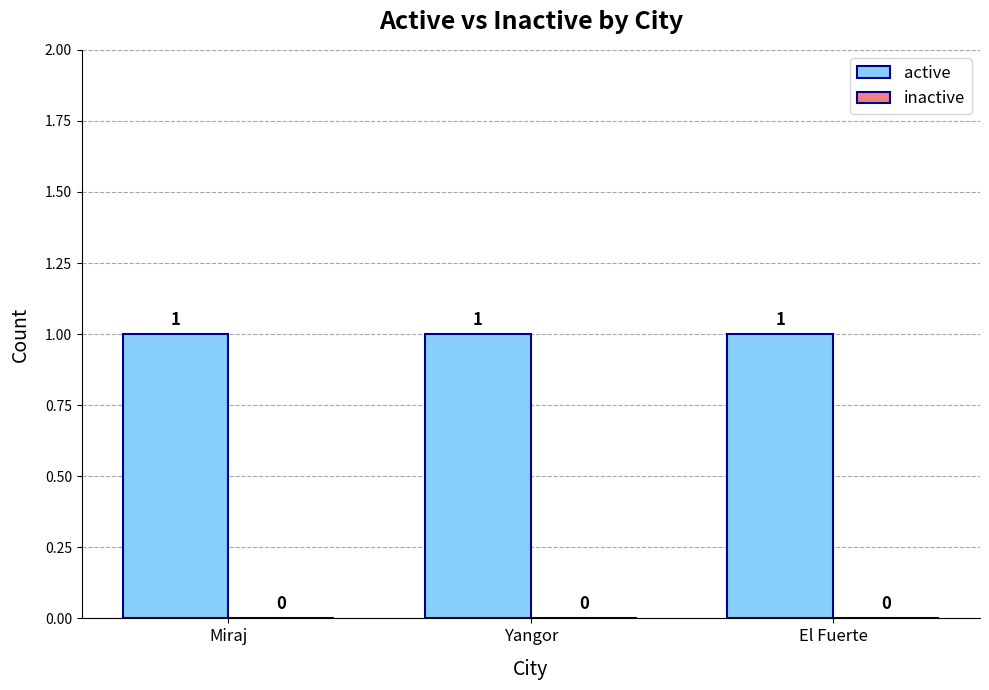

At how many categories does at least one series exceed 0?

3